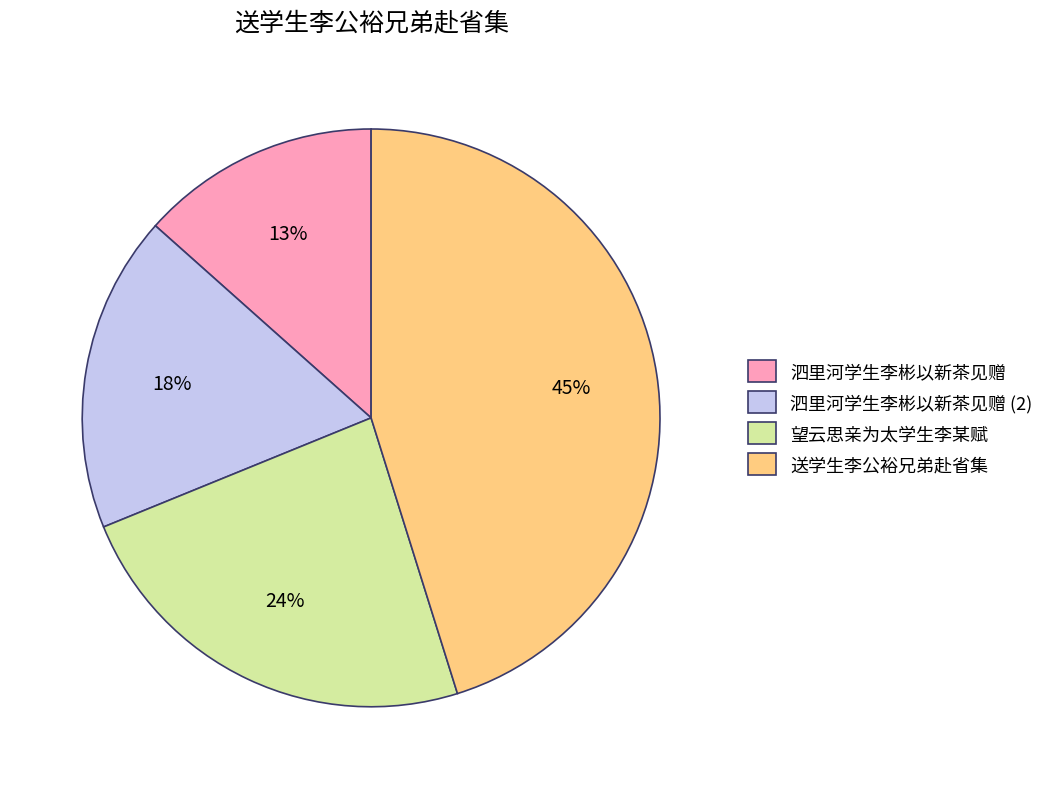

Combined, do 泗里河学生李彬以新茶见赠 (2) and 送学生李公裕兄弟赴省集 account for over 50%?

Yes